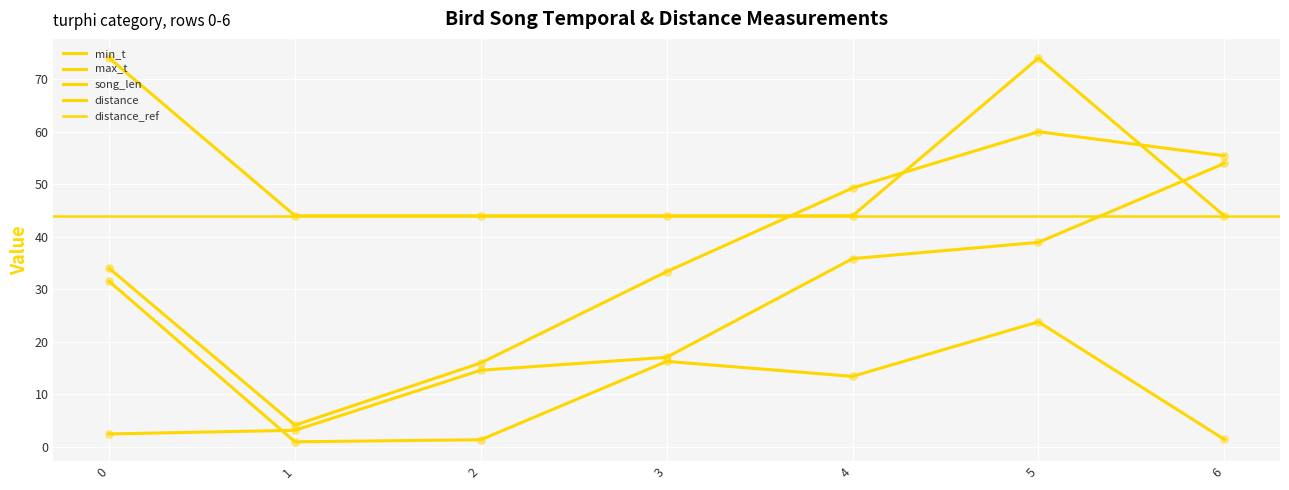

Which series has the largest Y range (max minus min)?

max_t